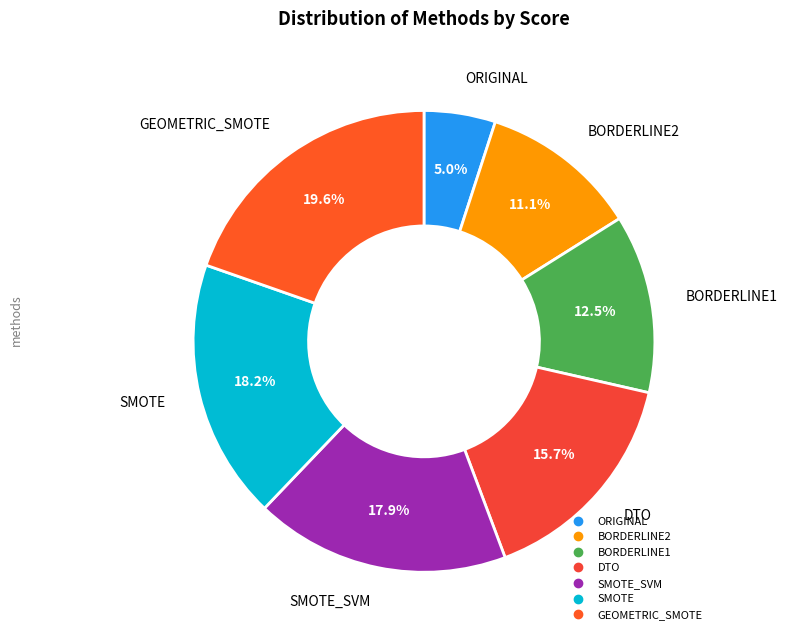

Is there a majority slice in this chart?

No